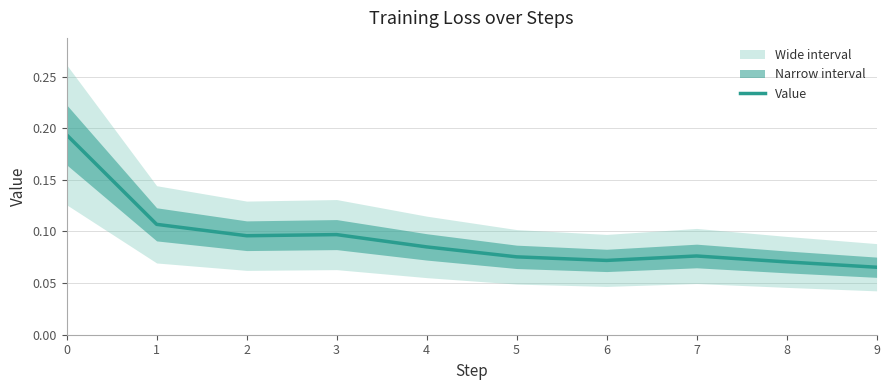

What is the value of the 7th point from the left?

0.1